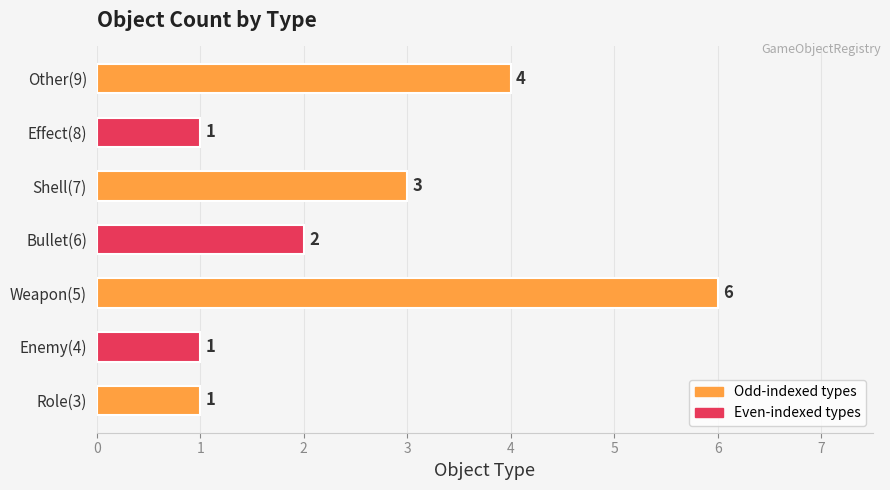

Between Other(9) and Shell(7), which is larger?

Other(9)